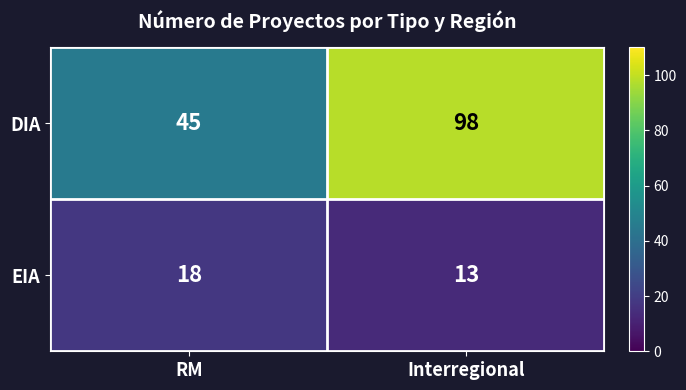

Is it true that DIA equals 98 at Interregional?

True